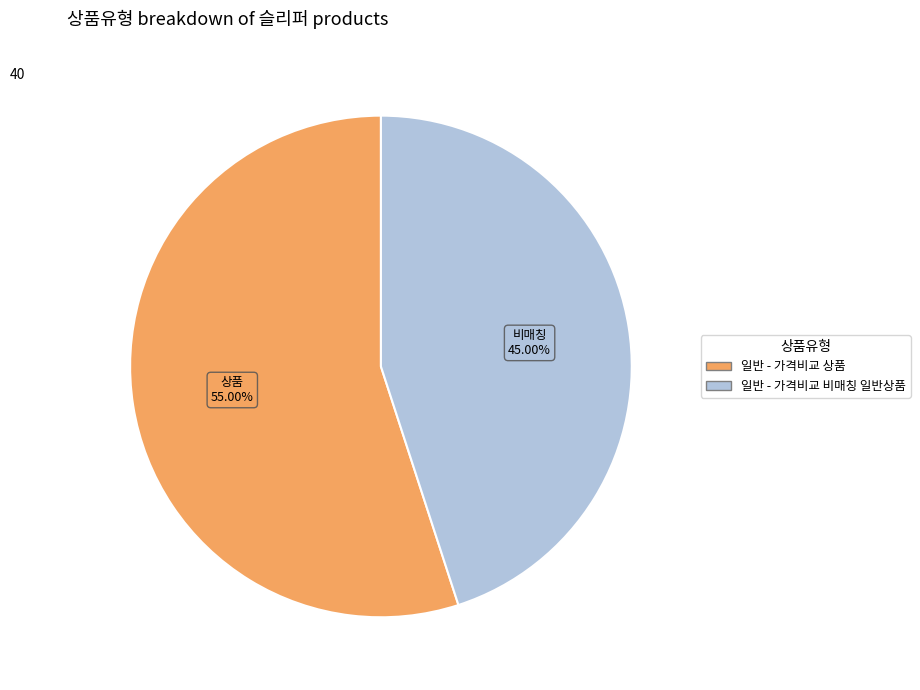

What is the largest slice in the pie chart?

일반 - 가격비교 상품